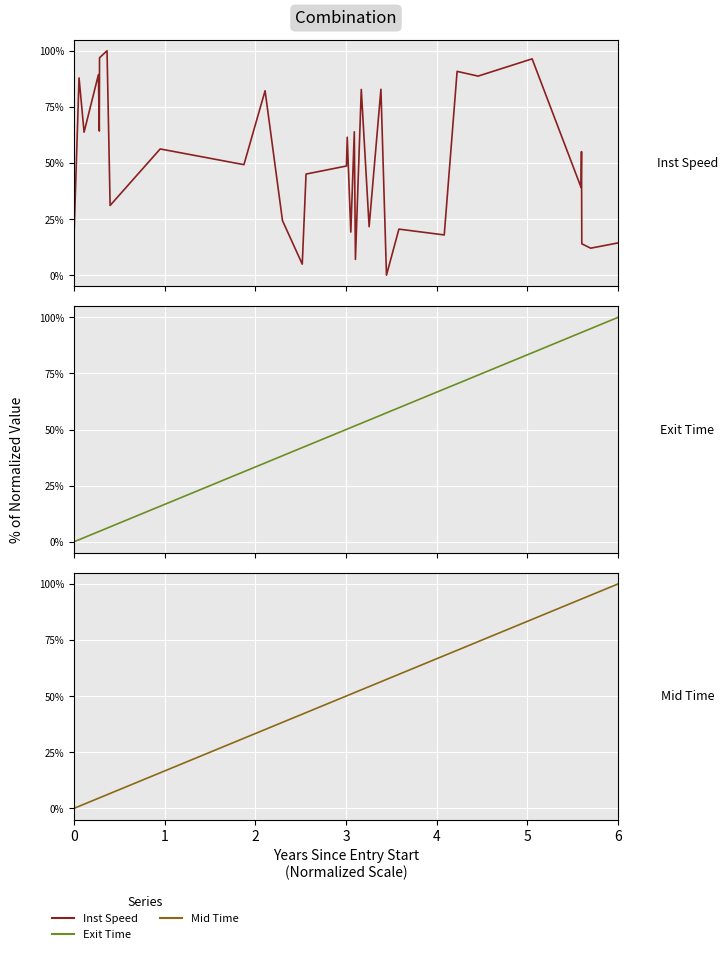

What are all the series names shown in the legend?

Inst Speed, Exit Time, Mid Time